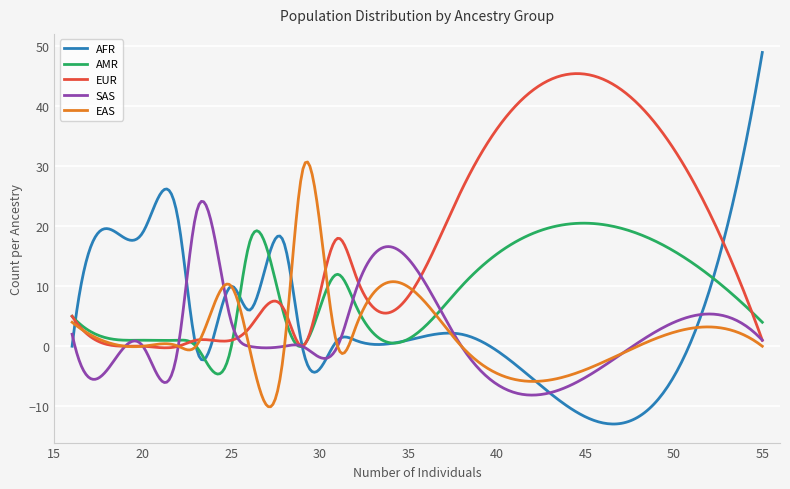

True or false: SAS and AMR intersect in this chart.

True